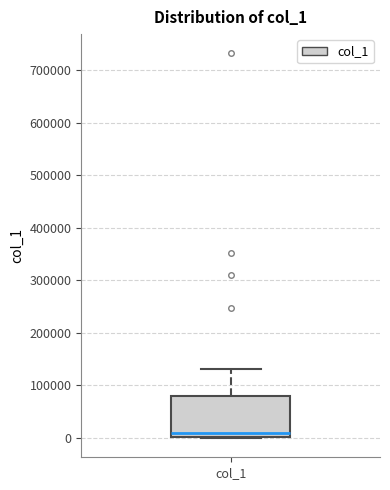

Where does the upper whisker of the box for col_1 end on the y-axis? The values are not printed on the chart, so give them approximately, as read against the axis.

130000